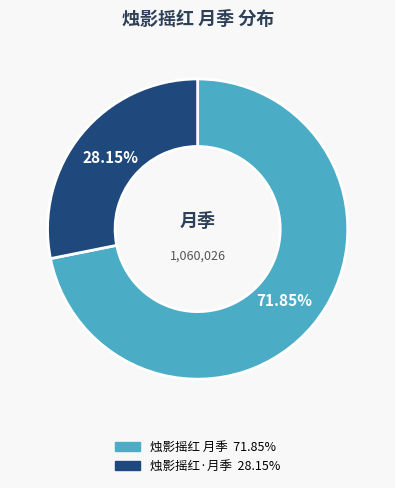

Which slice is the largest?

烛影摇红 月季